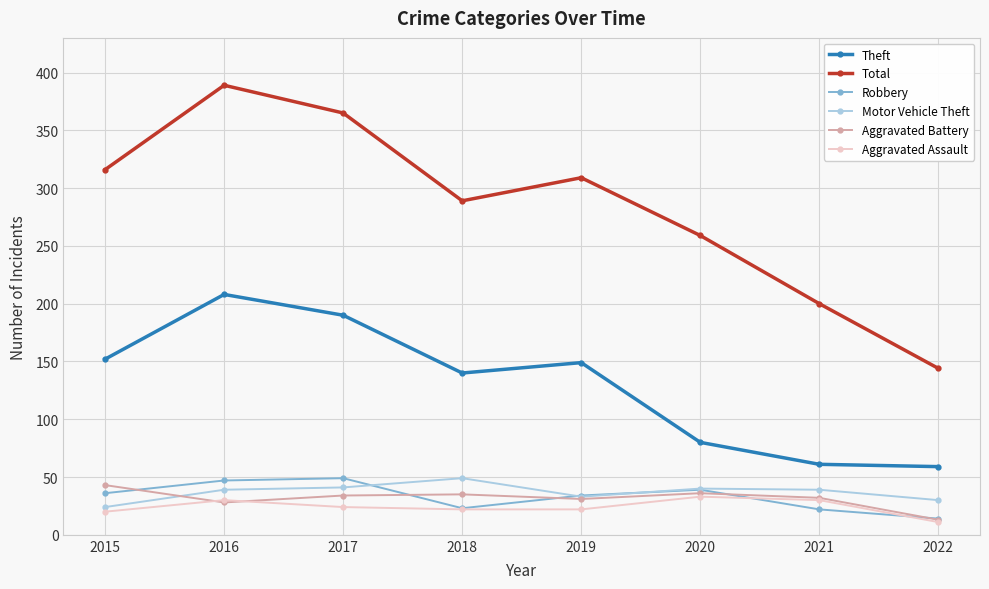

Where is the first local maximum for Aggravated Assault?

2016